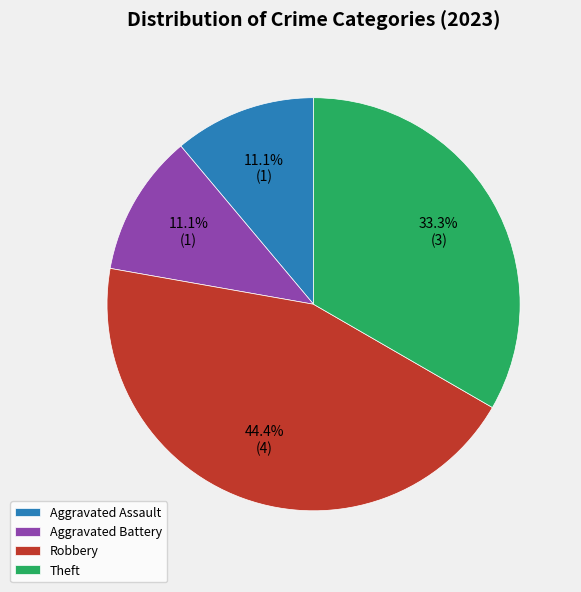

The Aggravated Battery slice represents 11% of the pie. True or false?

True